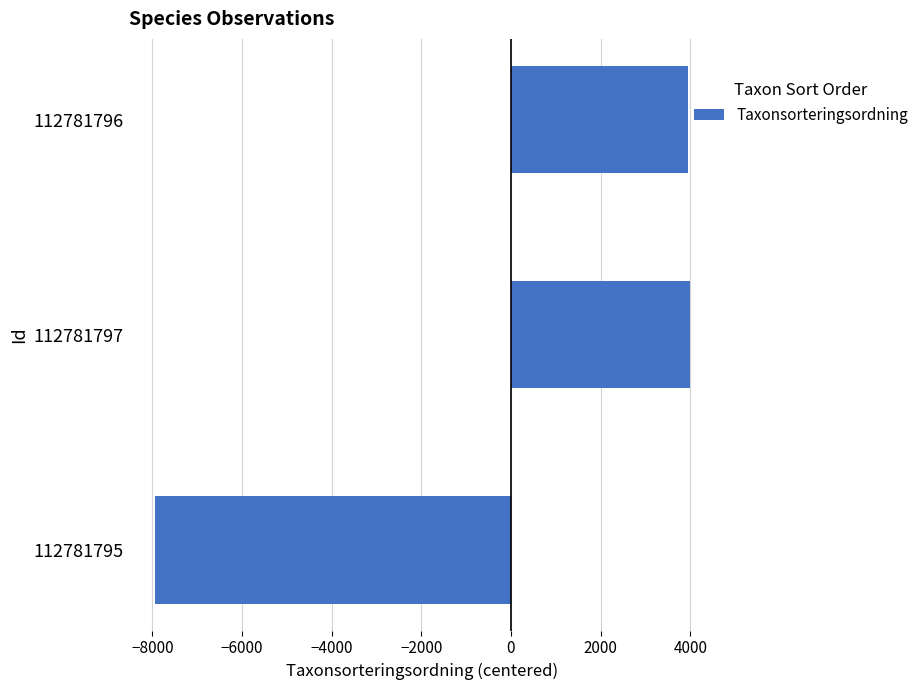

What is the change in value from 112781795 to 112781797?

+11920.0